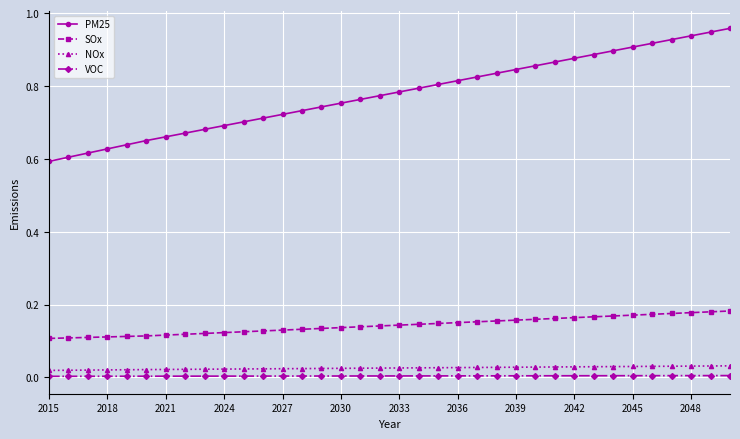

True or false: VOC and PM25 cross at least once.

False